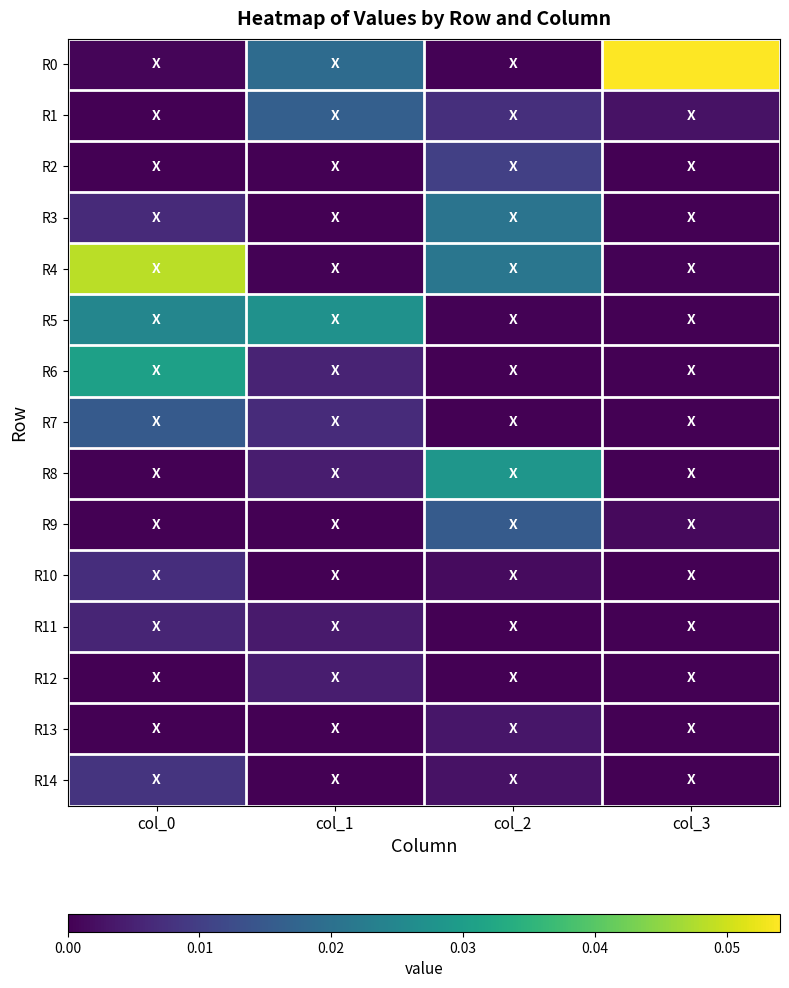

Rank the series by their maximum value, from highest to lowest.

R0, R4, R6, R8, R5, R3, R1, R9, R7, R2, R14, R10, R11, R12, R13